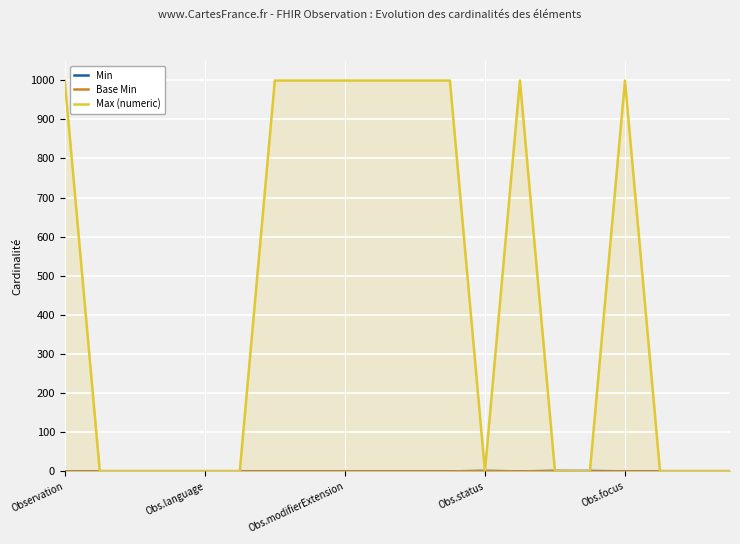

True or false: Base Min and Max (numeric) cross at least once.

False